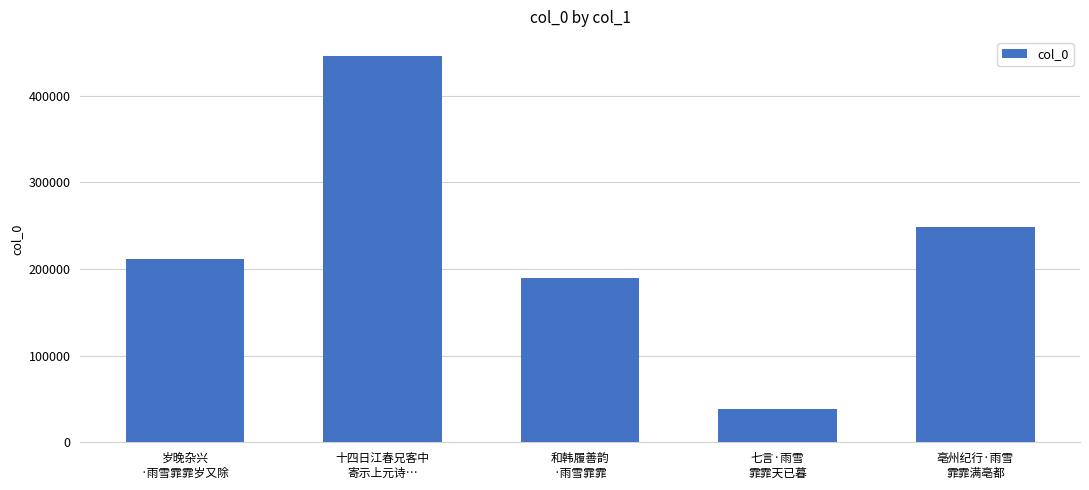

List the labels in order of value, largest first.

十四日江春兄客中
寄示上元诗…, 亳州纪行·雨雪
霏霏满亳都, 岁晚杂兴
·雨雪霏霏岁又除, 和韩履善韵
·雨雪霏霏, 七言·雨雪
霏霏天已暮